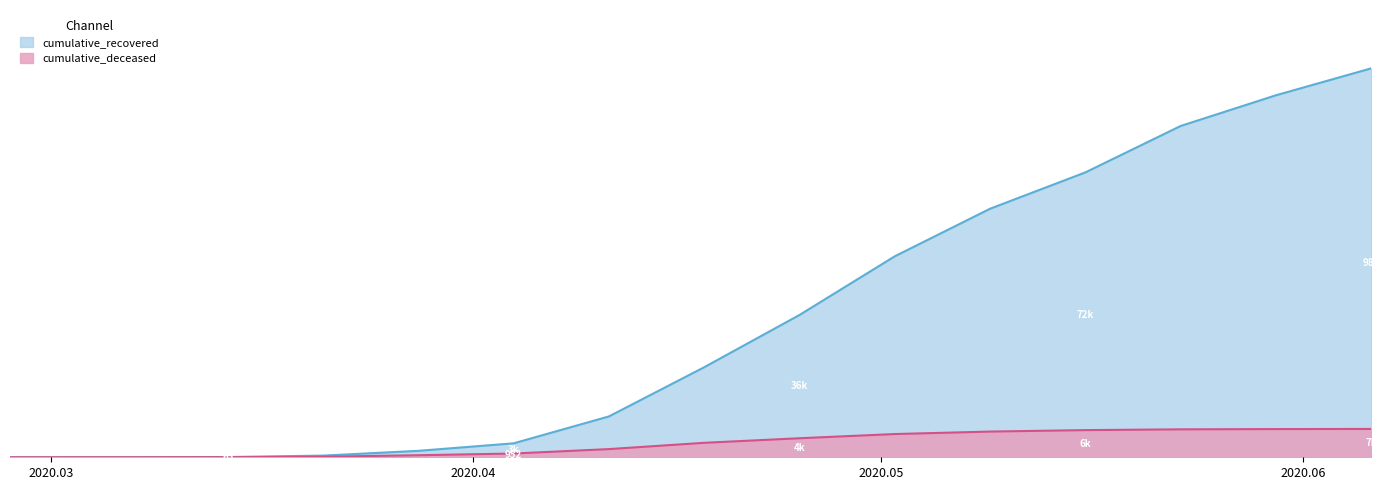

What is the difference between the cumulative_recovered values at 2020-04-04 and 2020-03-28?

1905